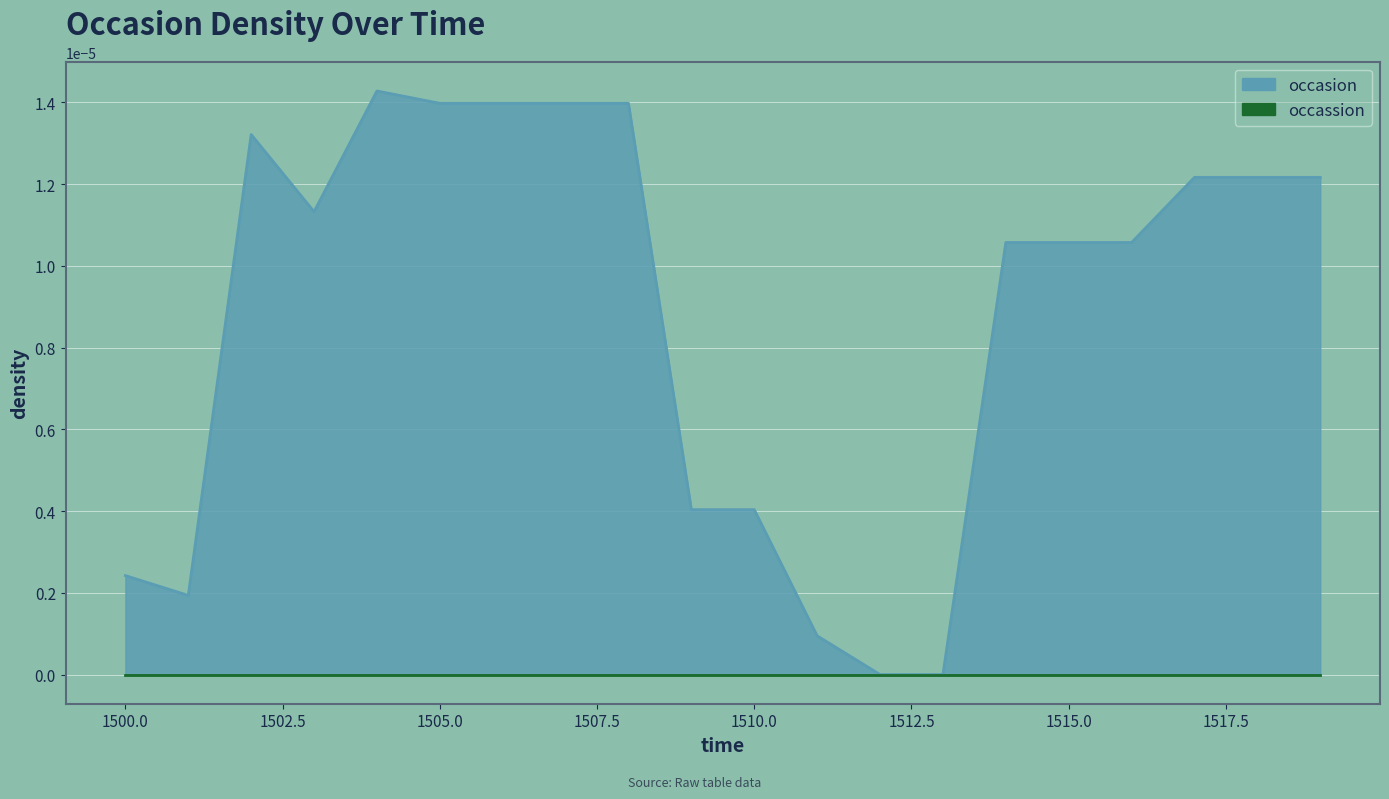

At which category does the data reach its first local peak?

1502